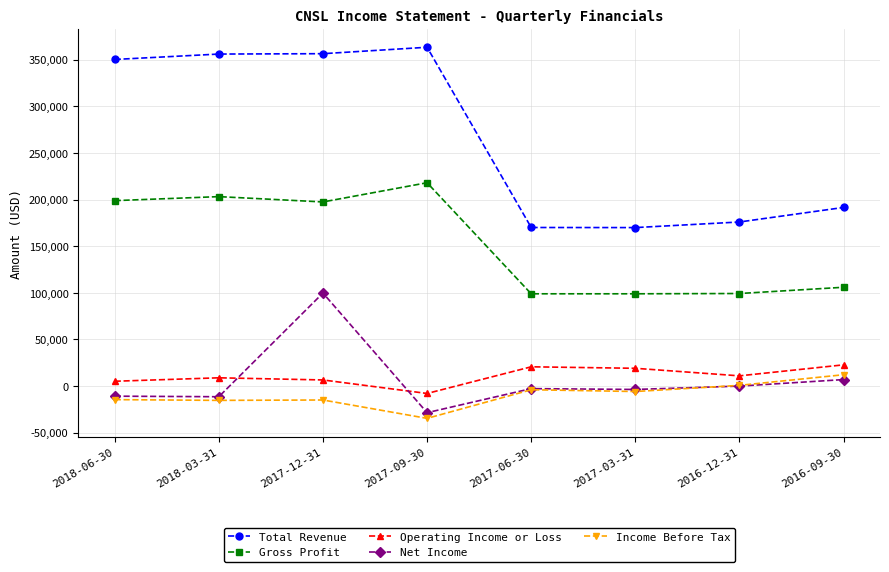

Is the value of Income Before Tax at 2017-12-31 greater than the value of Net Income at 2016-09-30?

No